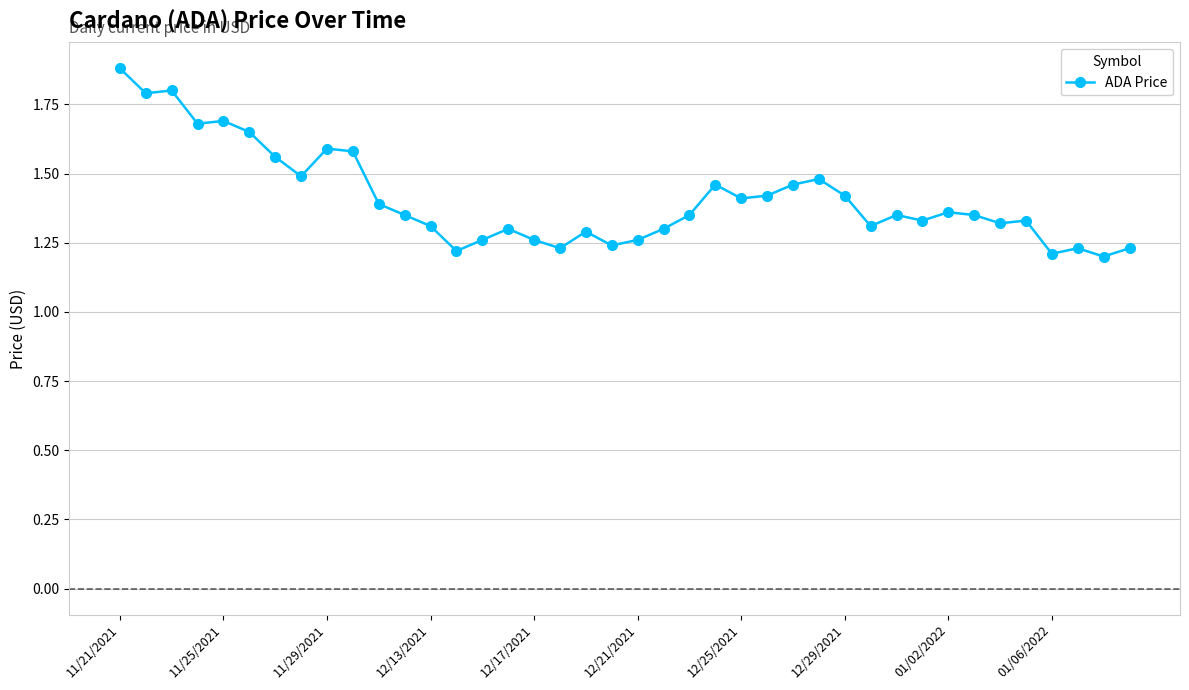

True or false: there are more than 1 points higher than both neighbors.

True